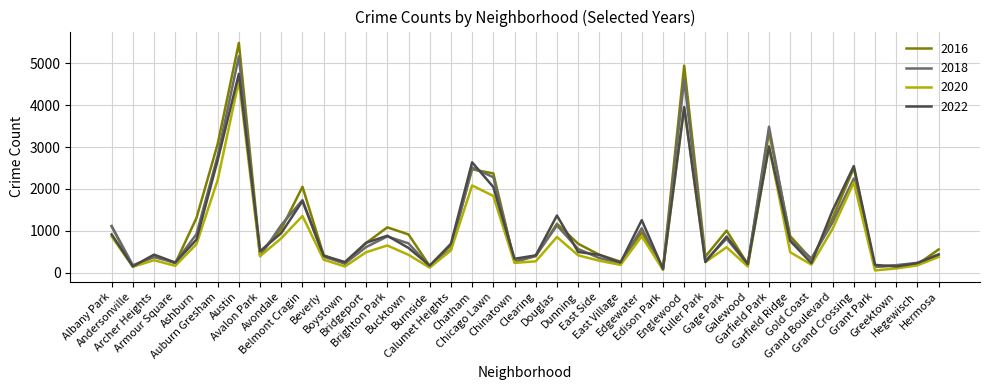

Which series has the largest range (max minus min)?

2016